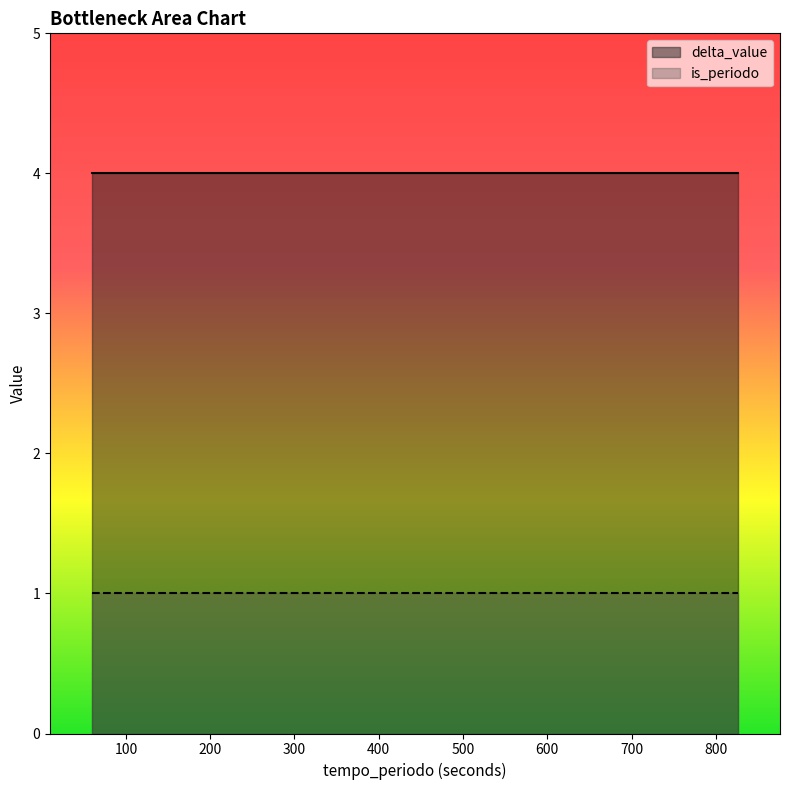

What are all the series names shown in the legend?

delta_value, is_periodo